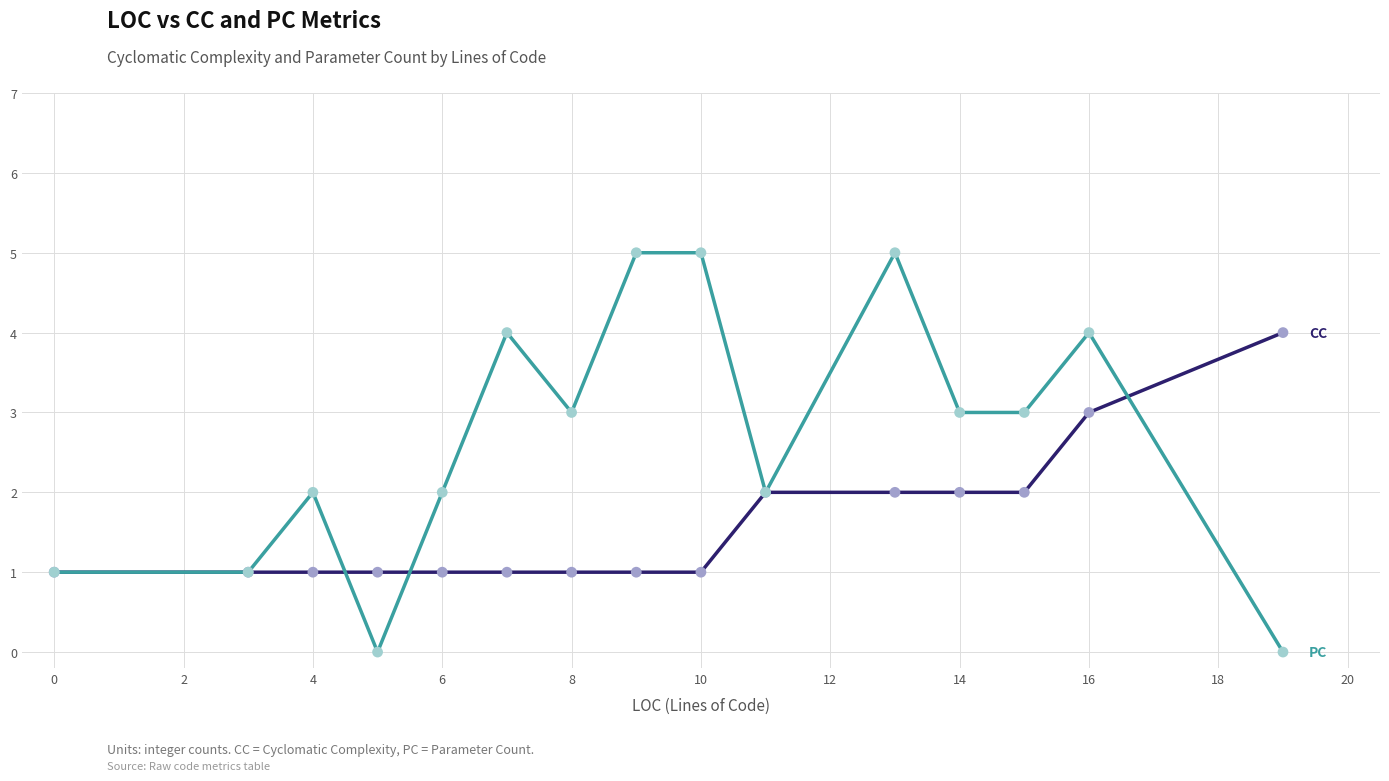

What is the greatest value displayed?

5